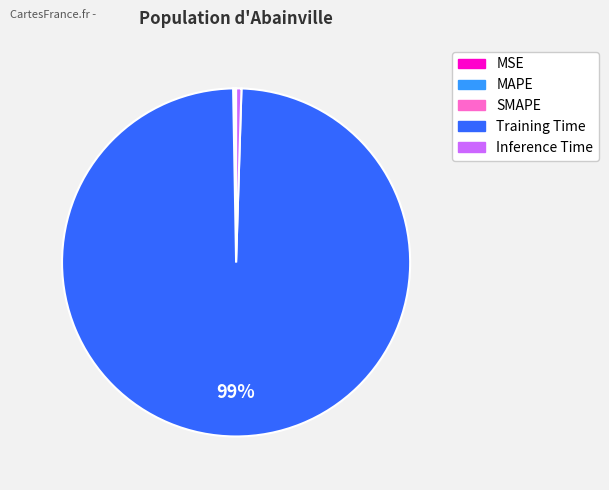

Is it true that Inference Time is 8% of the pie?

False